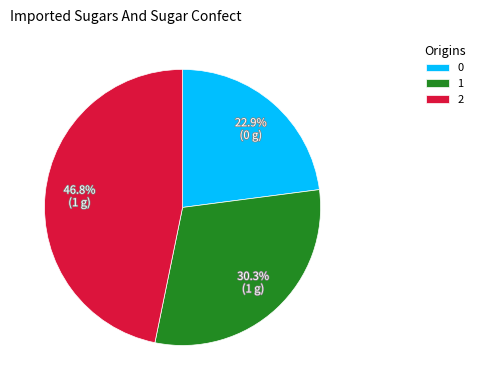

Count the number of slices in the pie.

3